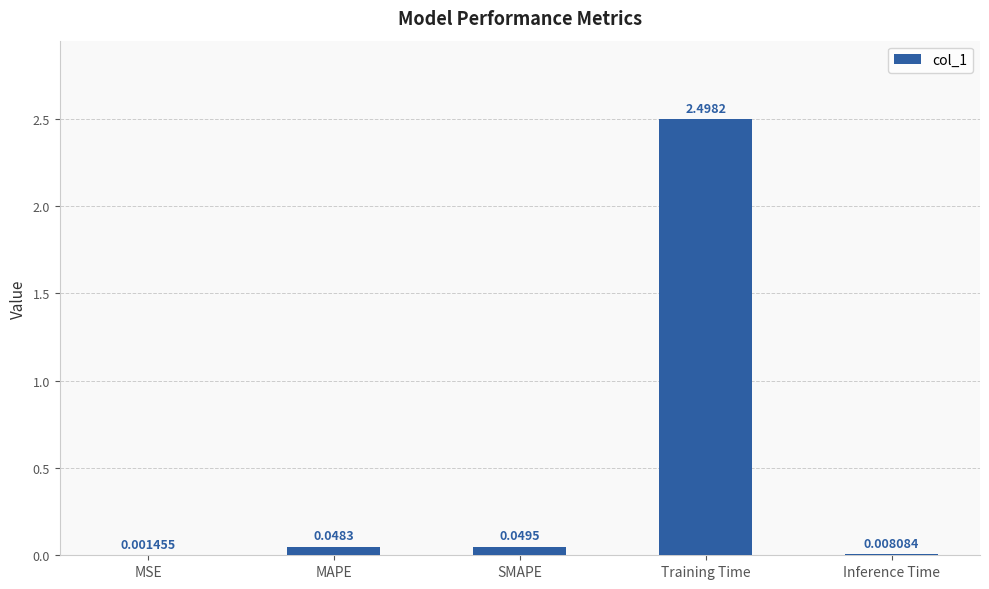

Where is the data nearest to the value 1?

SMAPE